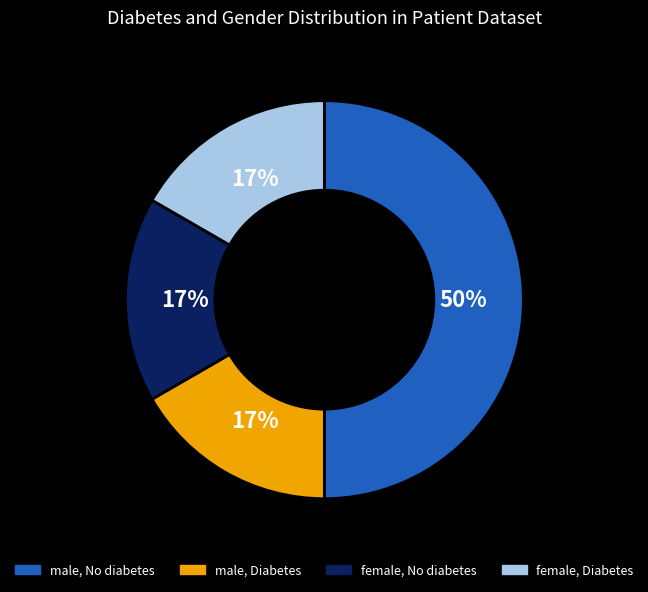

To the nearest percent, what is the difference between the largest and smallest slice percentages?

33%